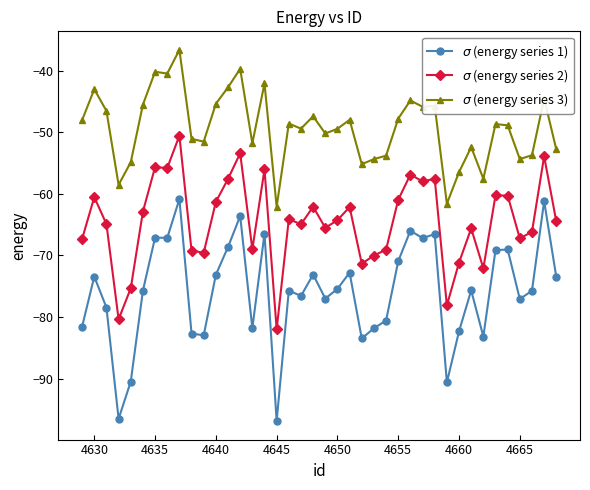

What is the smallest value displayed?

-96.9